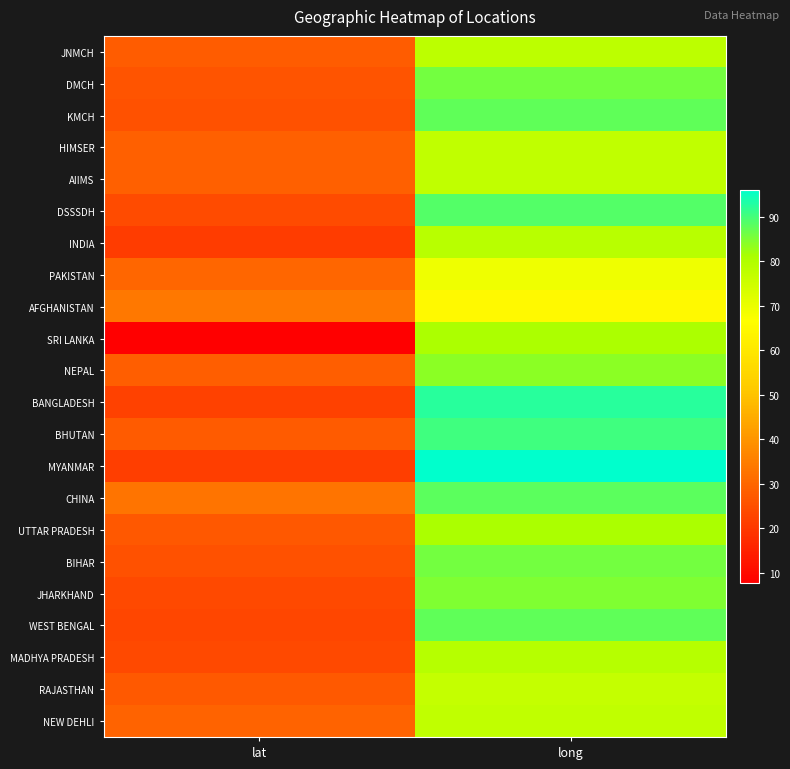

Rank the series at lat from highest to lowest value.

AFGHANISTAN, CHINA, PAKISTAN, NEW DEHLI, AIIMS, HIMSER, NEPAL, JNMCH, BHUTAN, RAJASTHAN, UTTAR PRADESH, DMCH, KMCH, BIHAR, DSSSDH, JHARKHAND, MADHYA PRADESH, WEST BENGAL, BANGLADESH, MYANMAR, INDIA, SRI LANKA